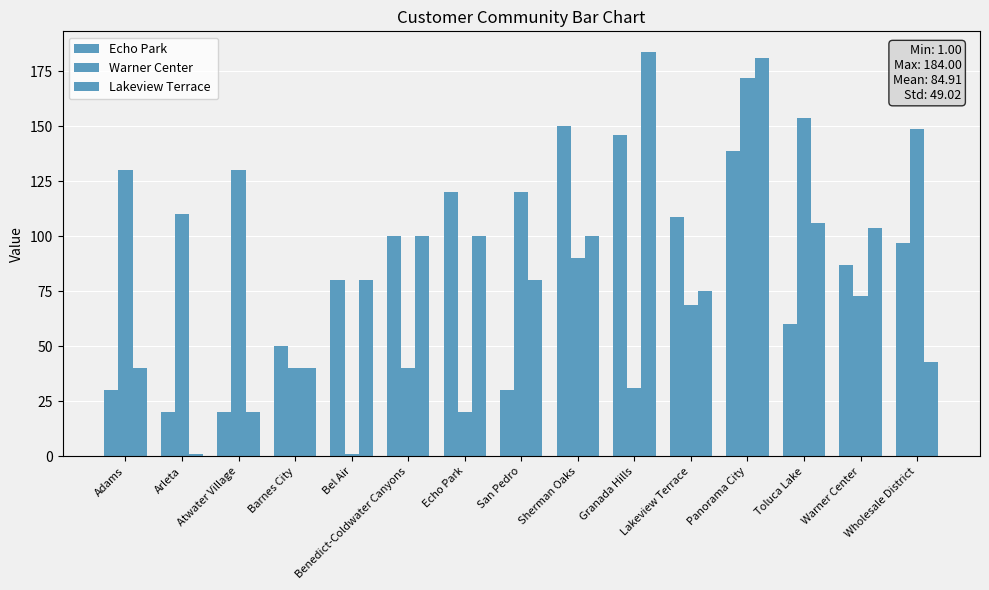

Does the chart contain any negative values?

No